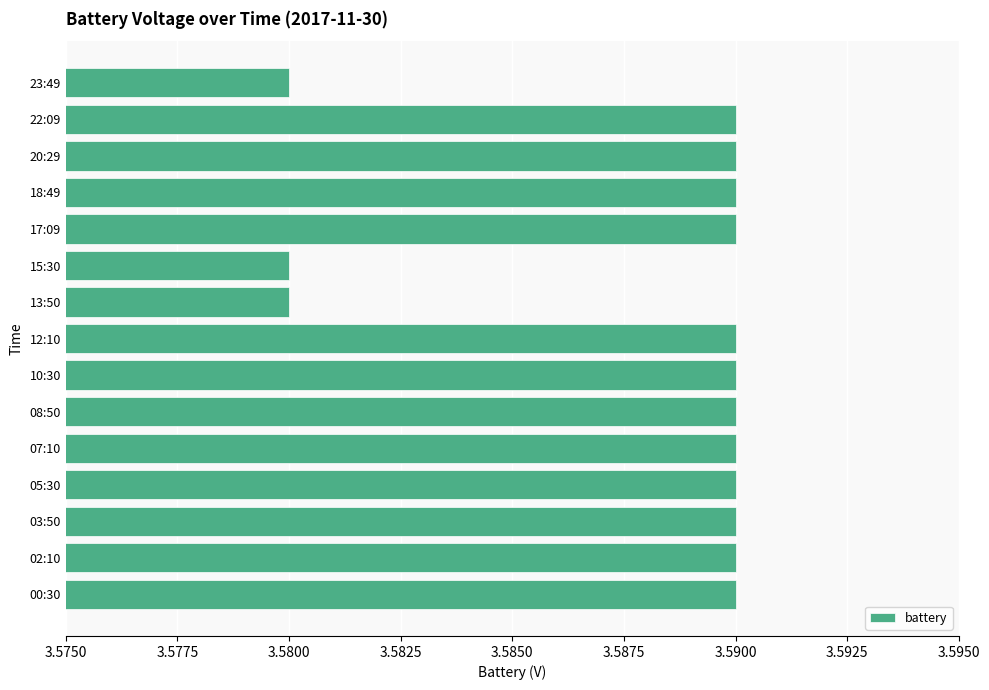

The chart shows a value of 0.9 at 08:50. True or false?

False